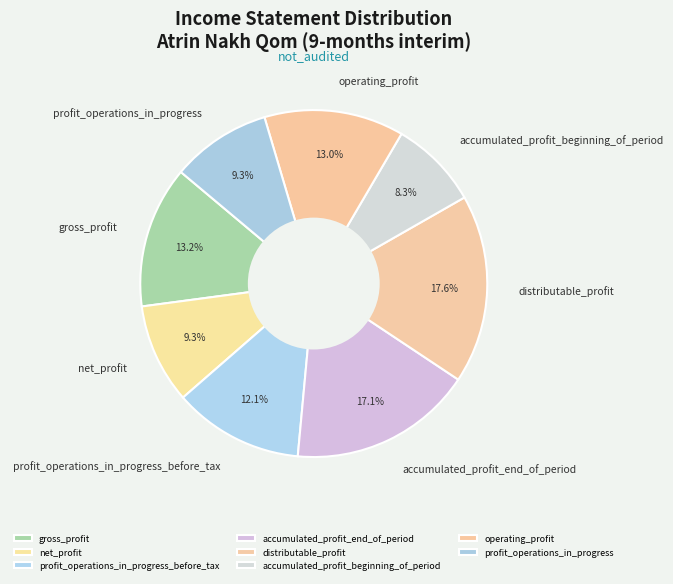

Is there a majority slice in this chart?

No